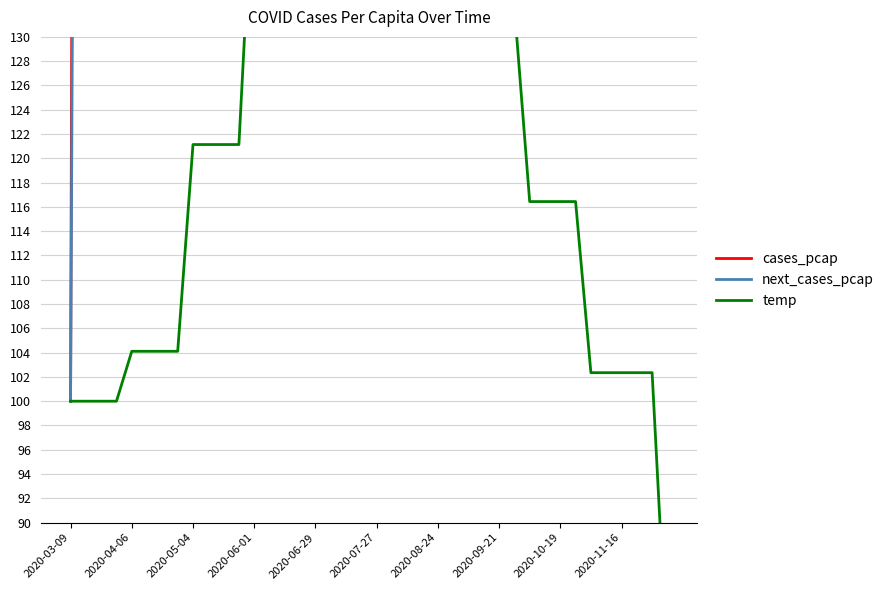

True or false: cases_pcap has more than 2 interior local peaks.

True